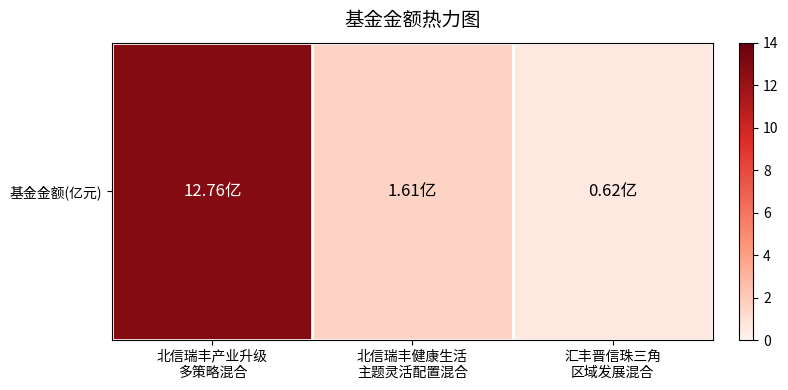

Which label corresponds to the smallest value in the chart?

汇丰晋信珠三角
区域发展混合